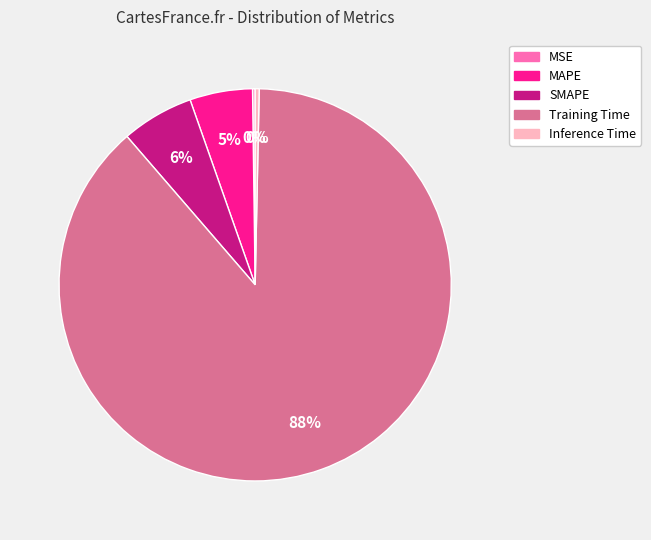

Do SMAPE and Training Time together represent more than half of the pie?

Yes